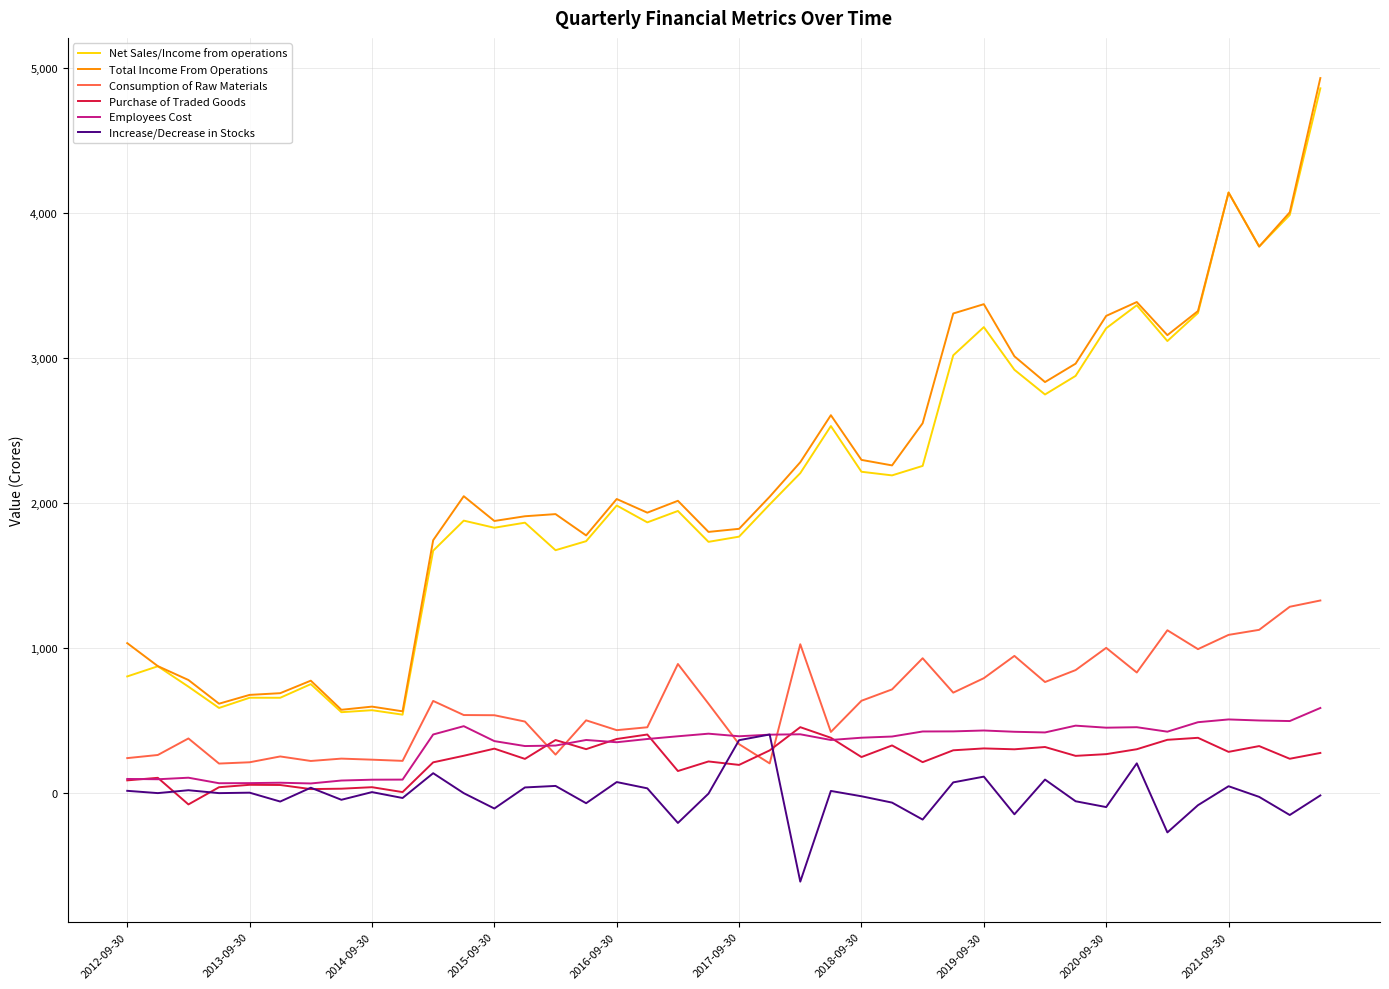

What is the maximum value for Increase/Decrease in Stocks?

405.2